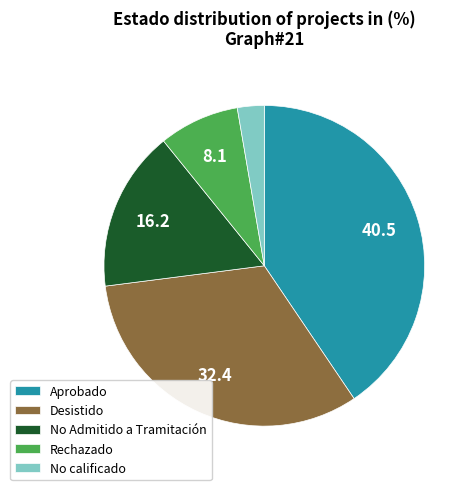

True or false: Desistido accounts for 32% of the total.

True